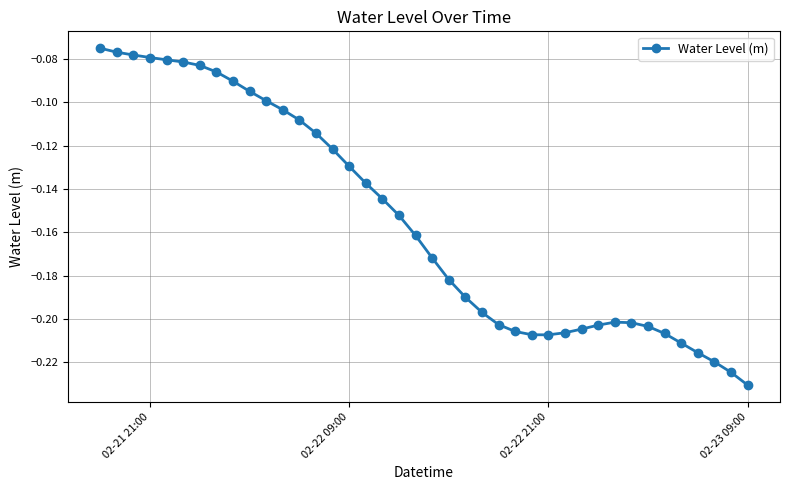

What is the sum of all values?

-6.2